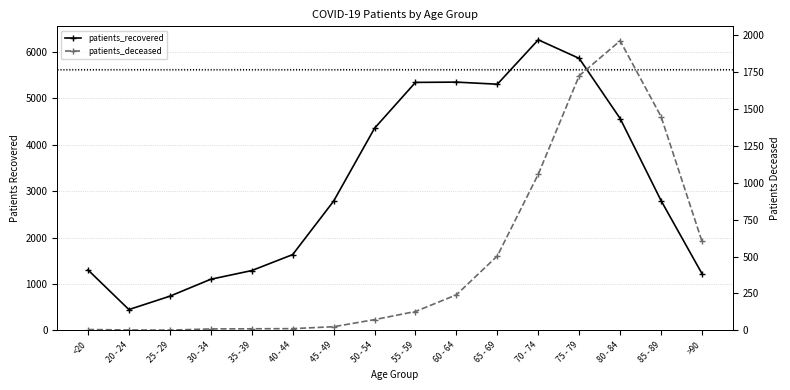

What is the difference between the patients_recovered values at 45 - 49 and 75 - 79?

3075